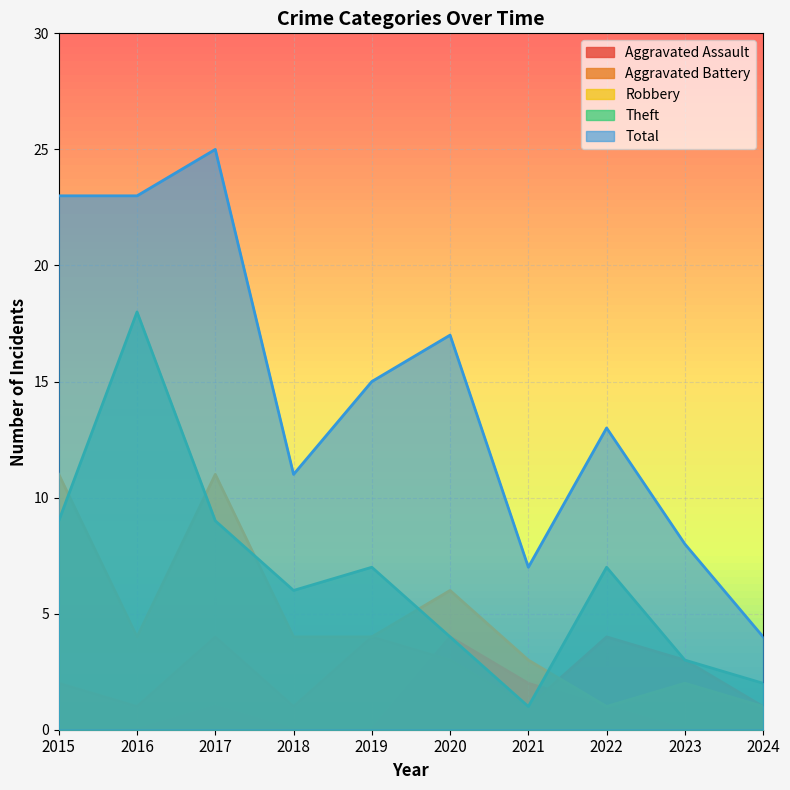

Which label corresponds to the largest value in the chart?

2017